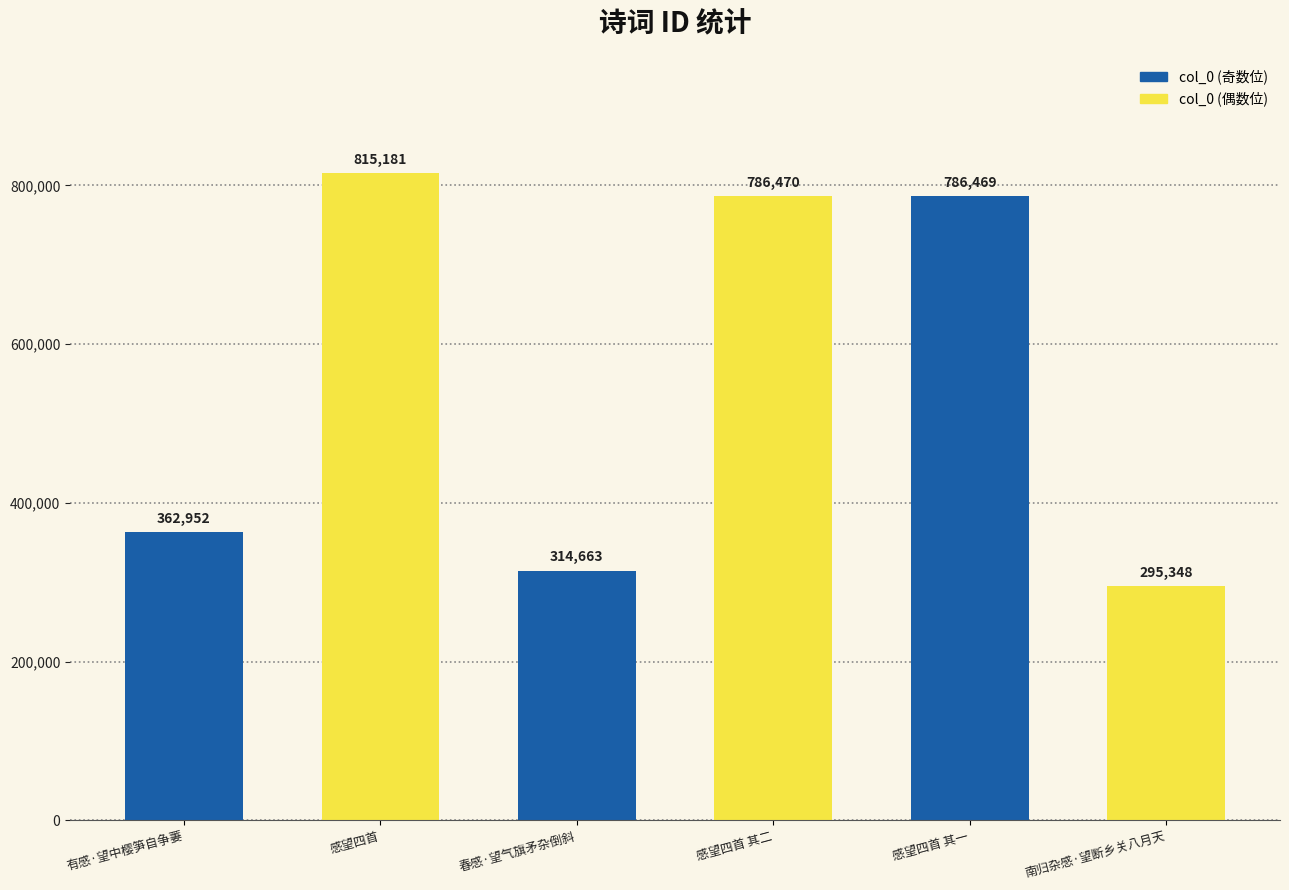

What is the label of the 6th bar from the left?

南归杂感·望断乡关八月天